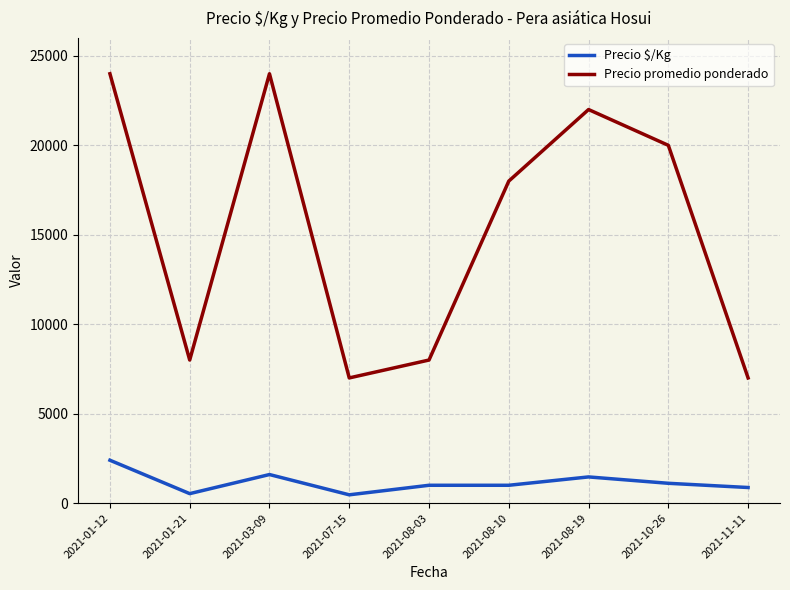

At which category is the sum across all series the highest?

2021-01-12